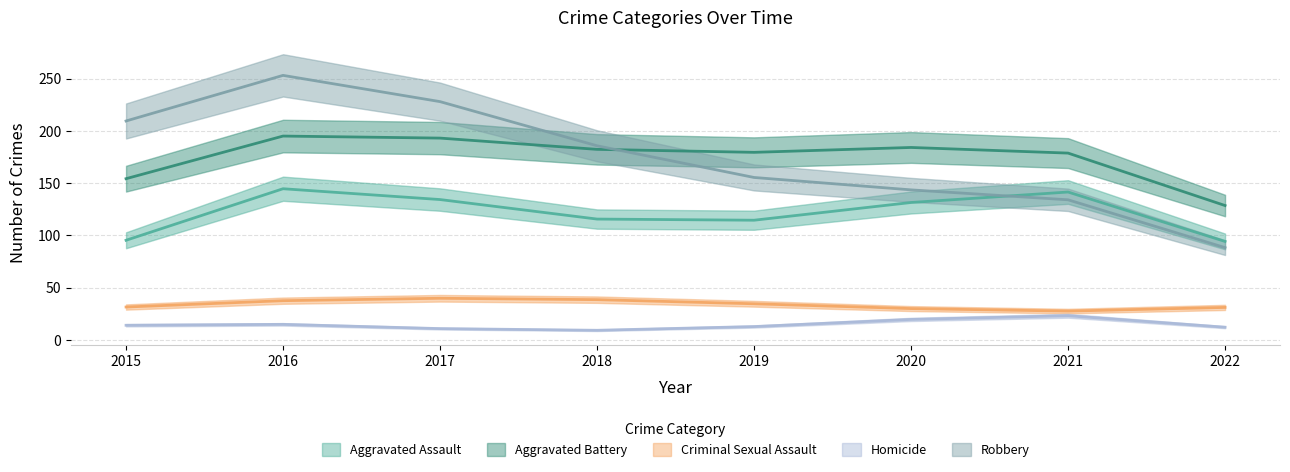

How many values in the Criminal Sexual Assault series exceed 37?

3